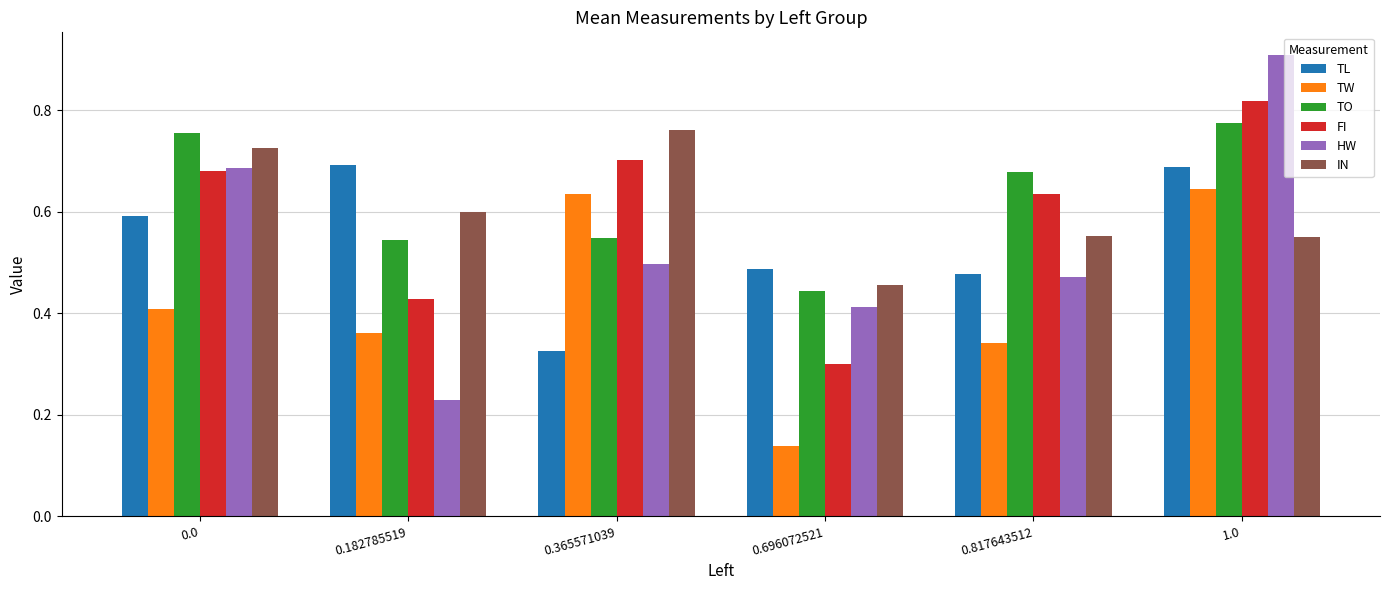

What is the sum of all FI values?

3.6